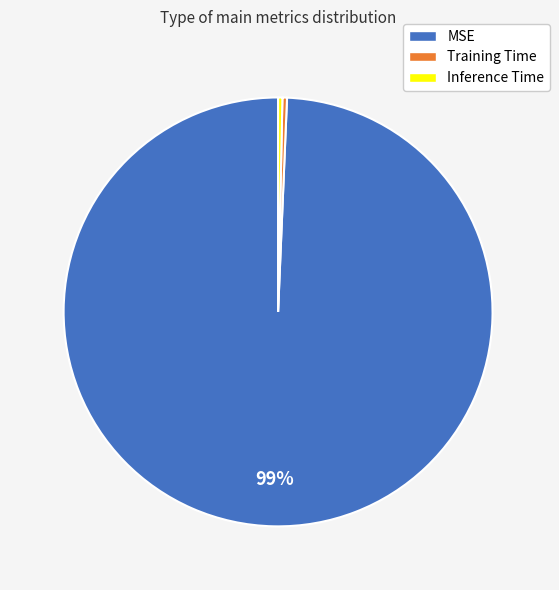

What is the largest slice in the pie chart?

MSE